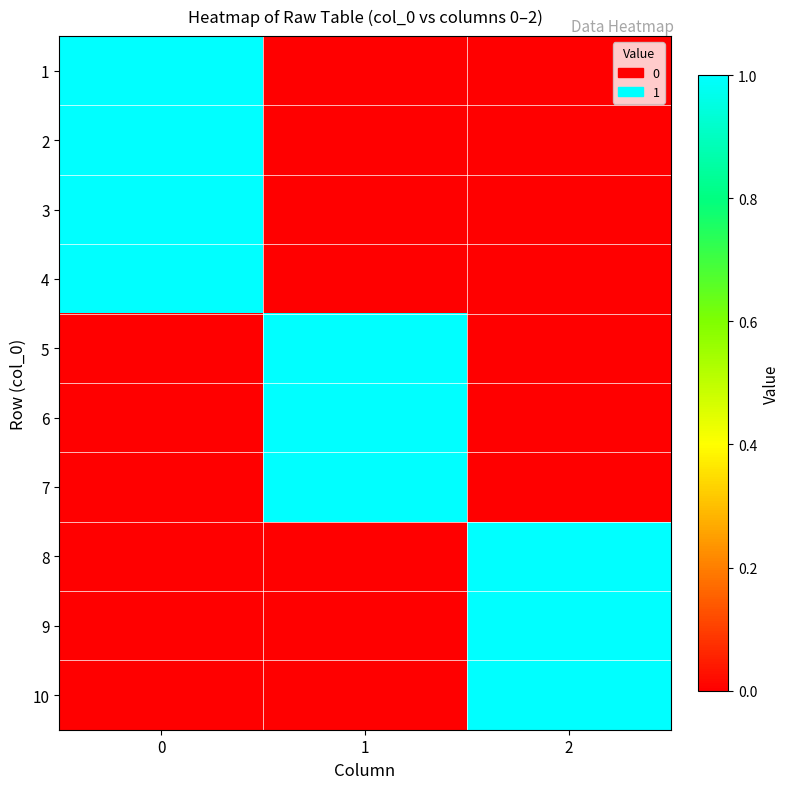

What is the total value across all series at 1?

3